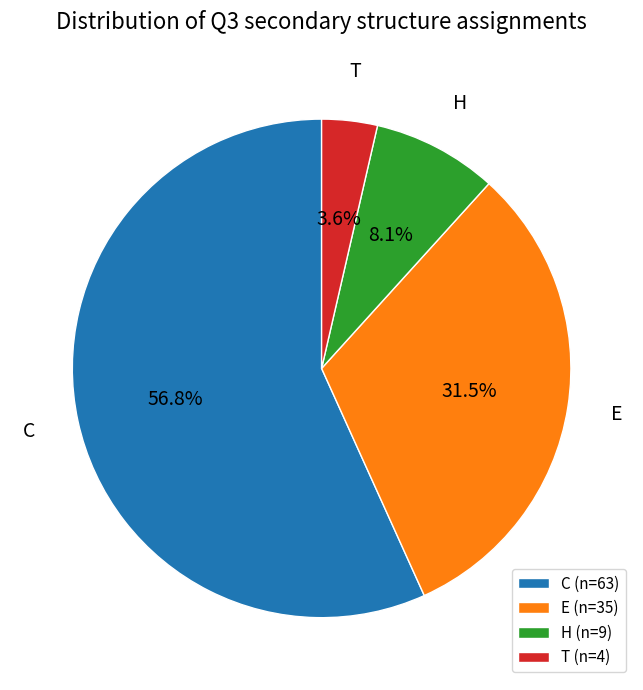

What percentage is the T slice, to the nearest percent?

4%